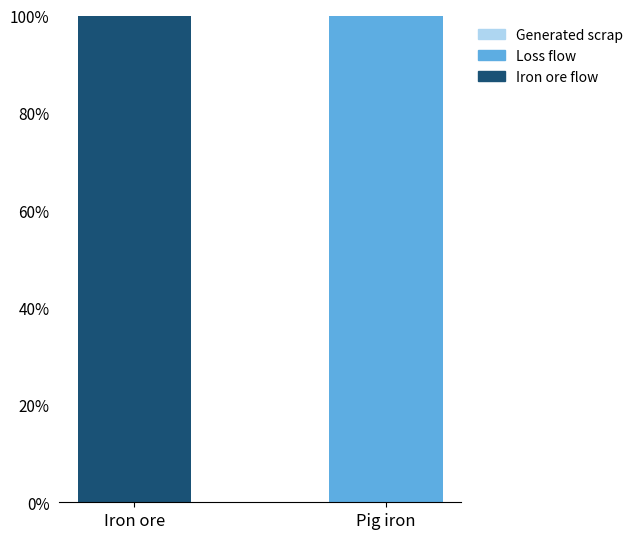

The Iron ore flow series shows 100 at Iron ore. True or false?

True